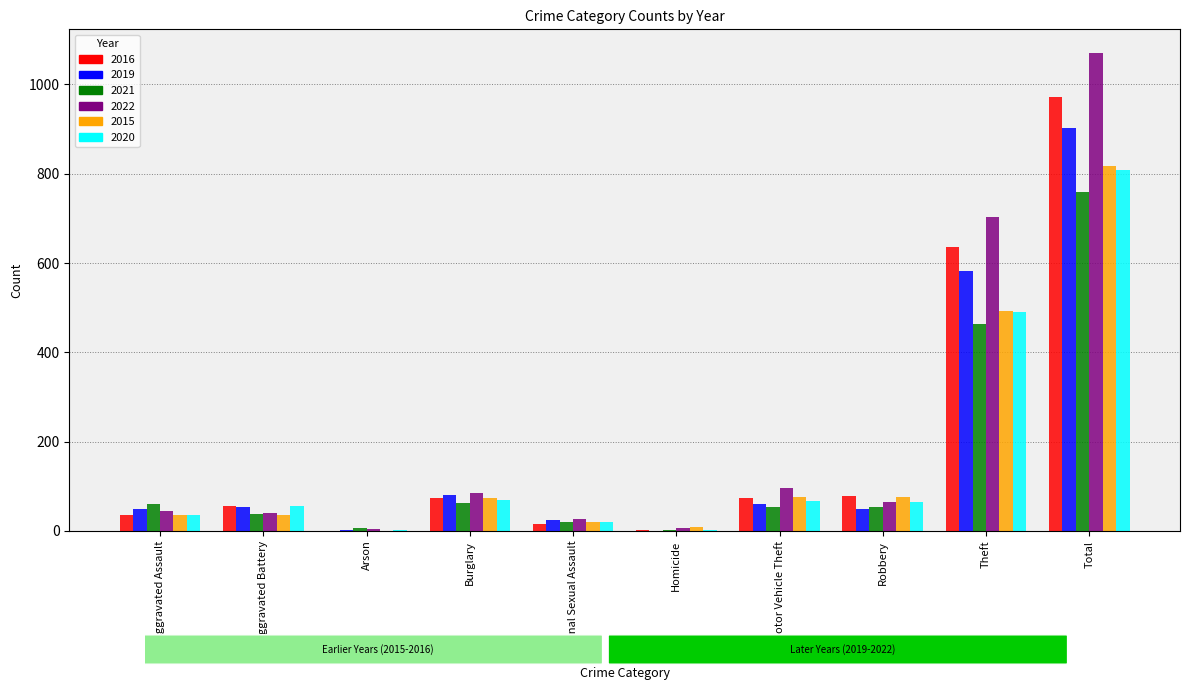

The 2015 series shows 184 at Total. True or false?

False